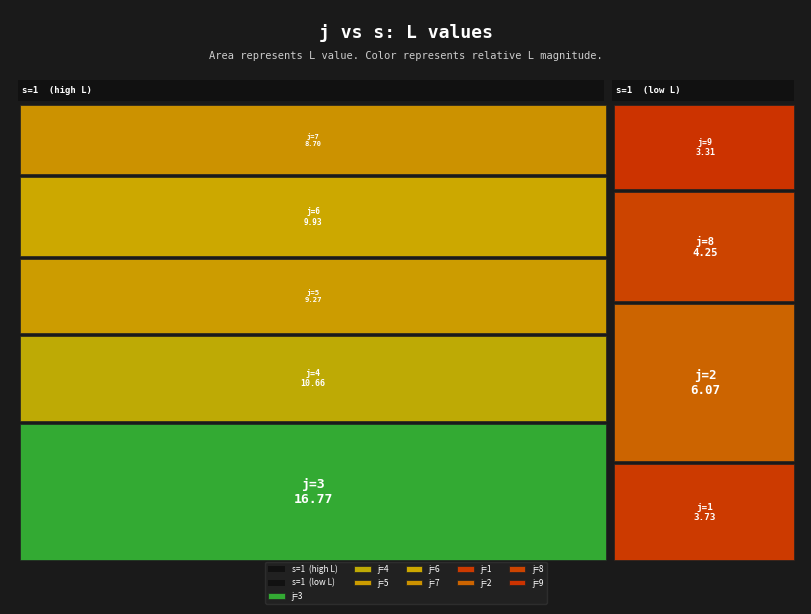

Between j=3 and j=8, which is larger?

j=3